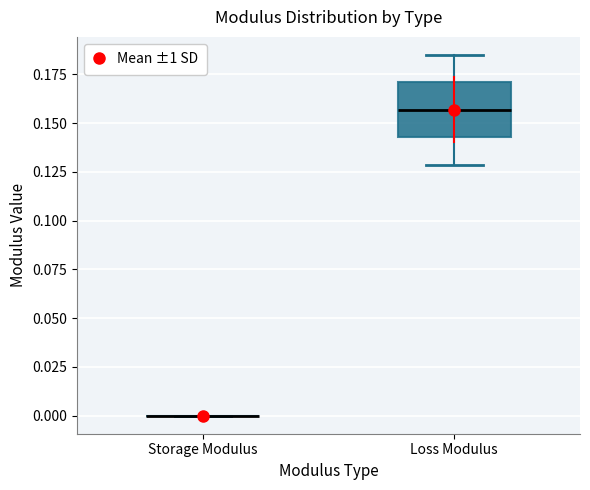

Reading left to right, transcribe this box plot: for each box, give where its median line is, the range the box spans, and where its two whiskers end, as read against the y-axis. The values are not printed on the chart, so give them approximately, as read against the axis.

Storage Modulus: box collapsed to a line at 0.000, whiskers 0.000 to 0.000
Loss Modulus: median 0.155, box 0.145 to 0.170, whiskers 0.130 to 0.185